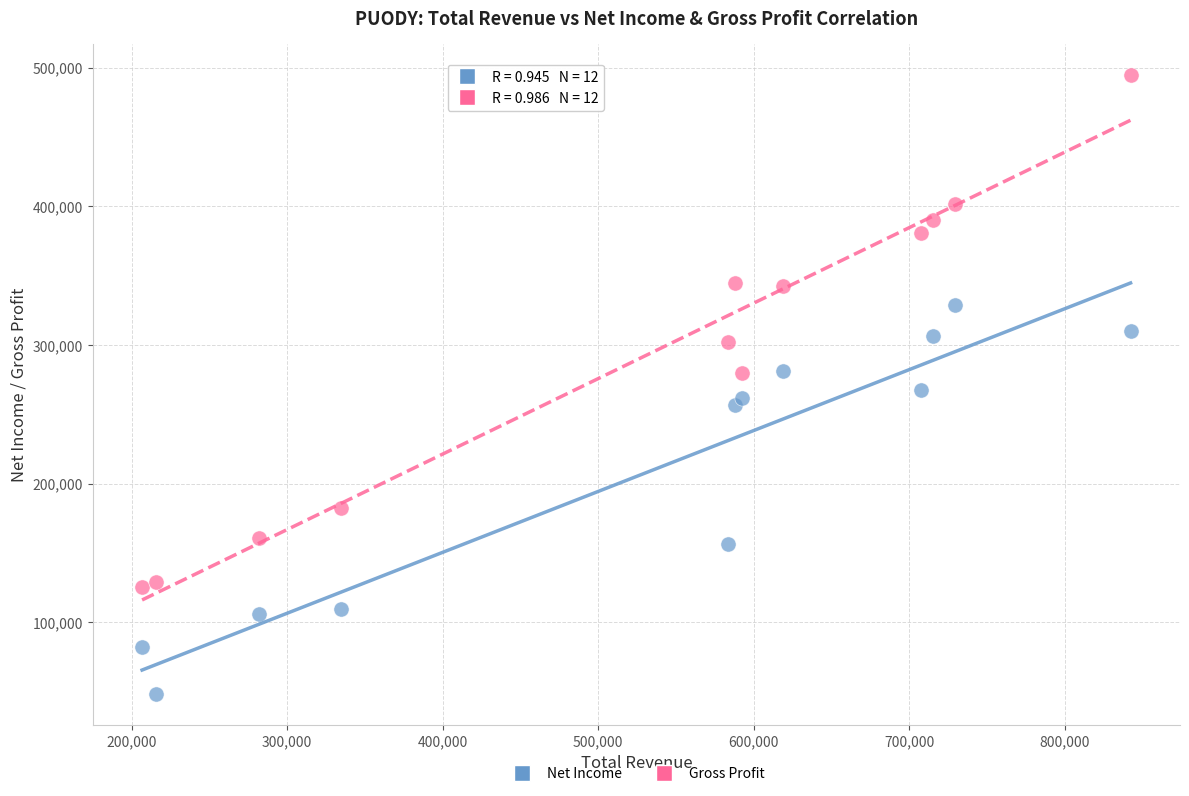

In the Net Income series, what Y value is closest to 188800?

156200